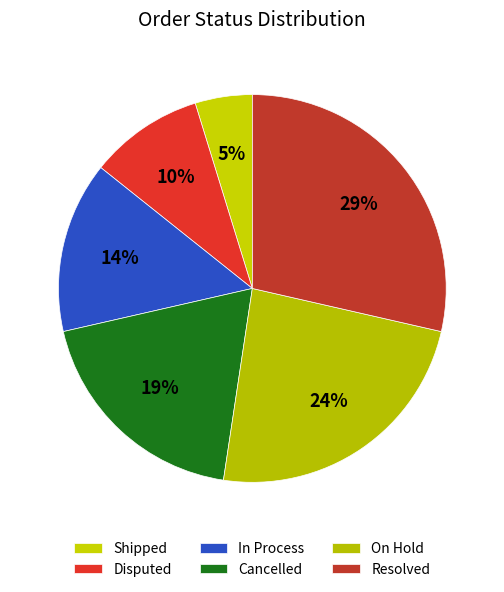

What is the ratio of the value at Resolved to the value at Cancelled?

1.5